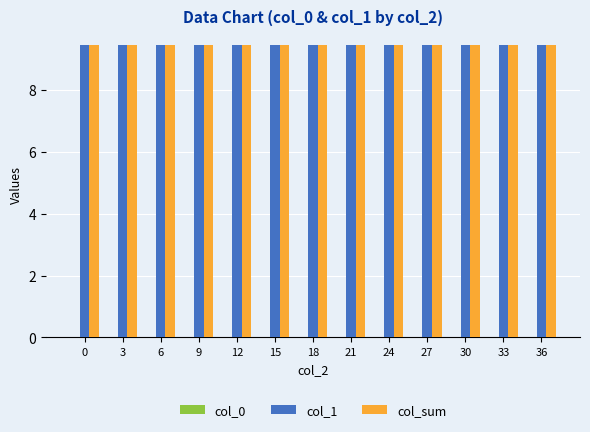

How many series are shown in this chart?

3